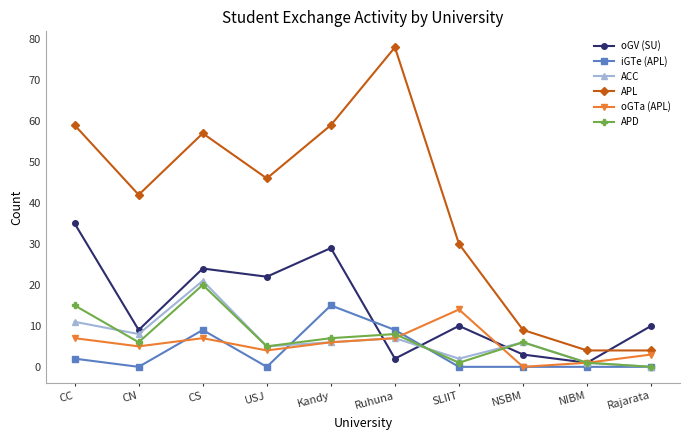

What is the highest value of the APD series?

20